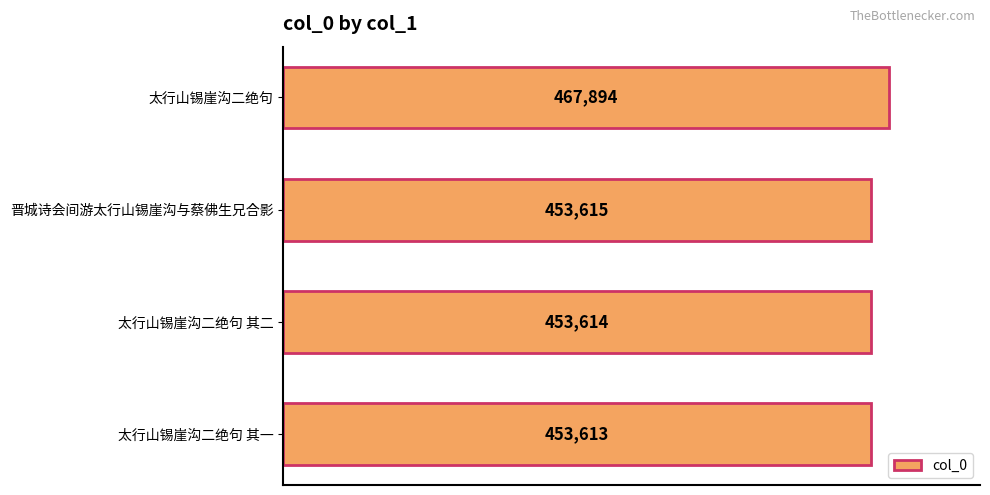

Approximately how many times larger is the value at 太行山锡崖沟二绝句 其二 compared to 太行山锡崖沟二绝句?

1.0